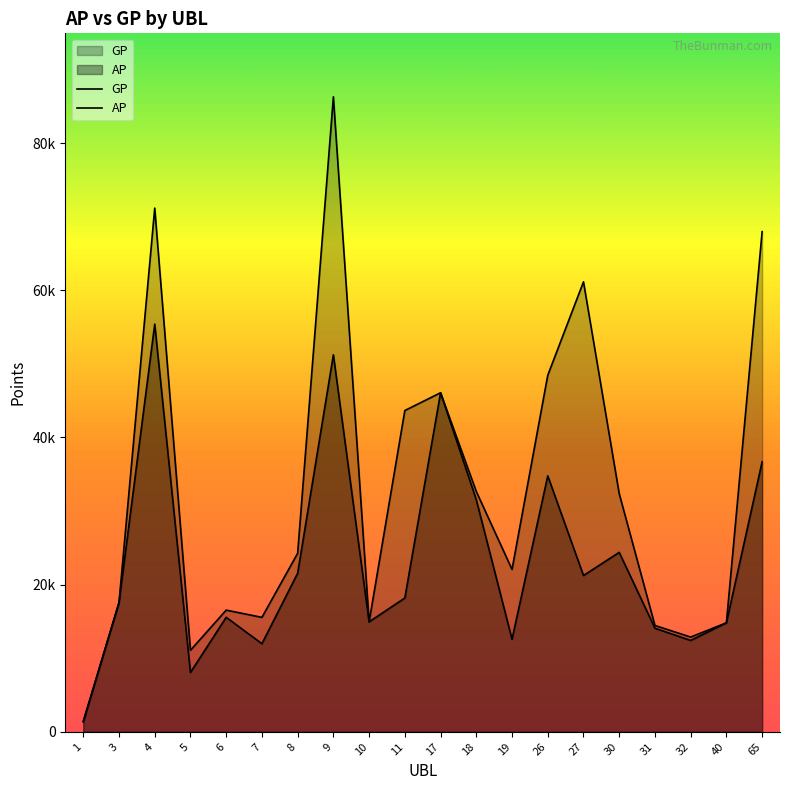

At which category does the chart reach its peak across all series?

9